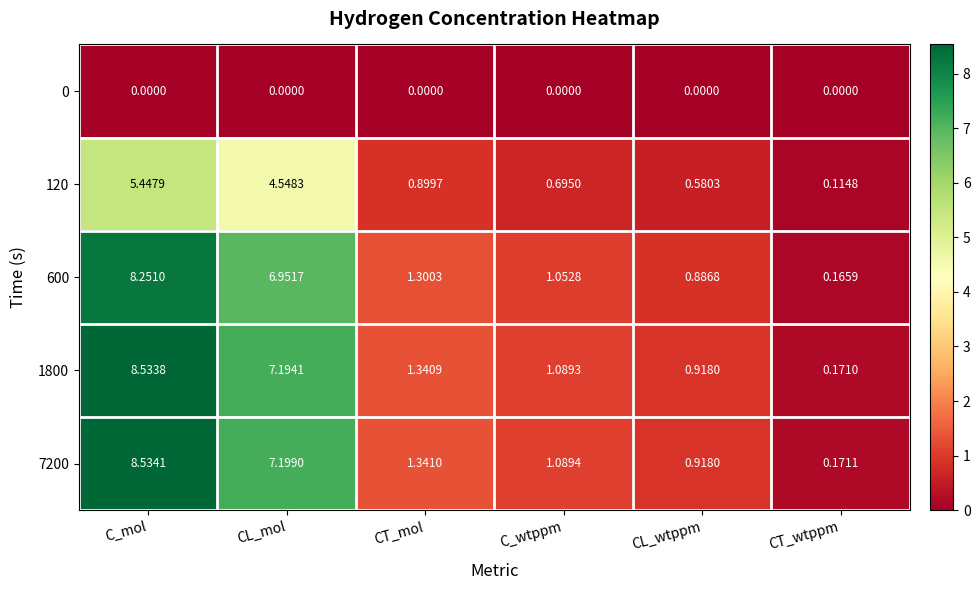

At which label does 1800 reach its peak?

C_mol